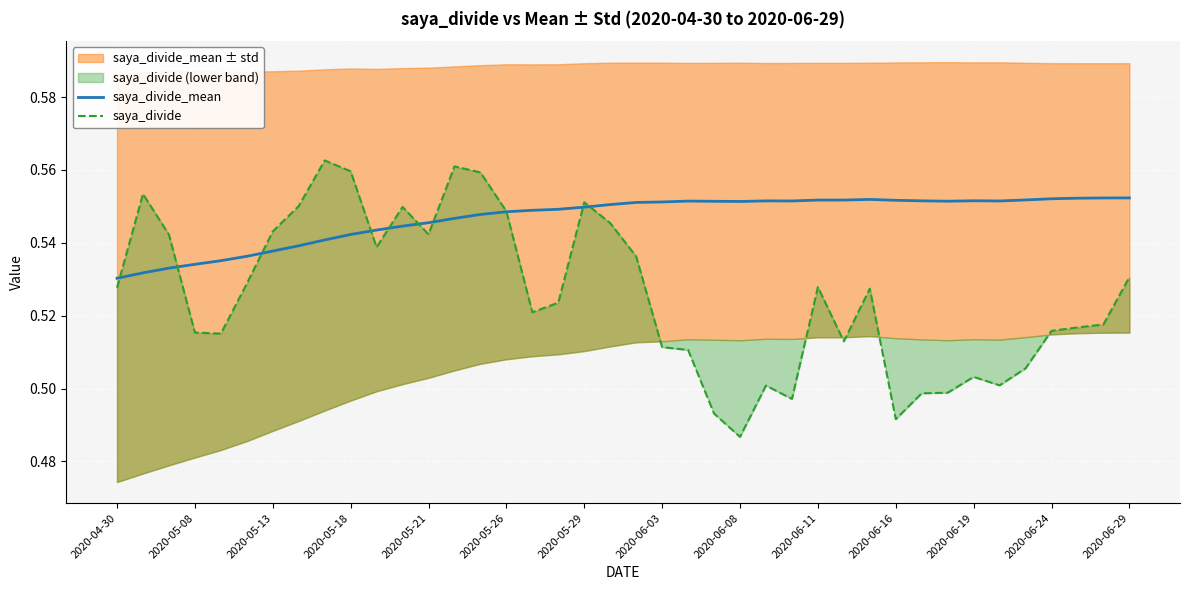

Is it true that saya_divide_mean equals 0.8 at 31?

False